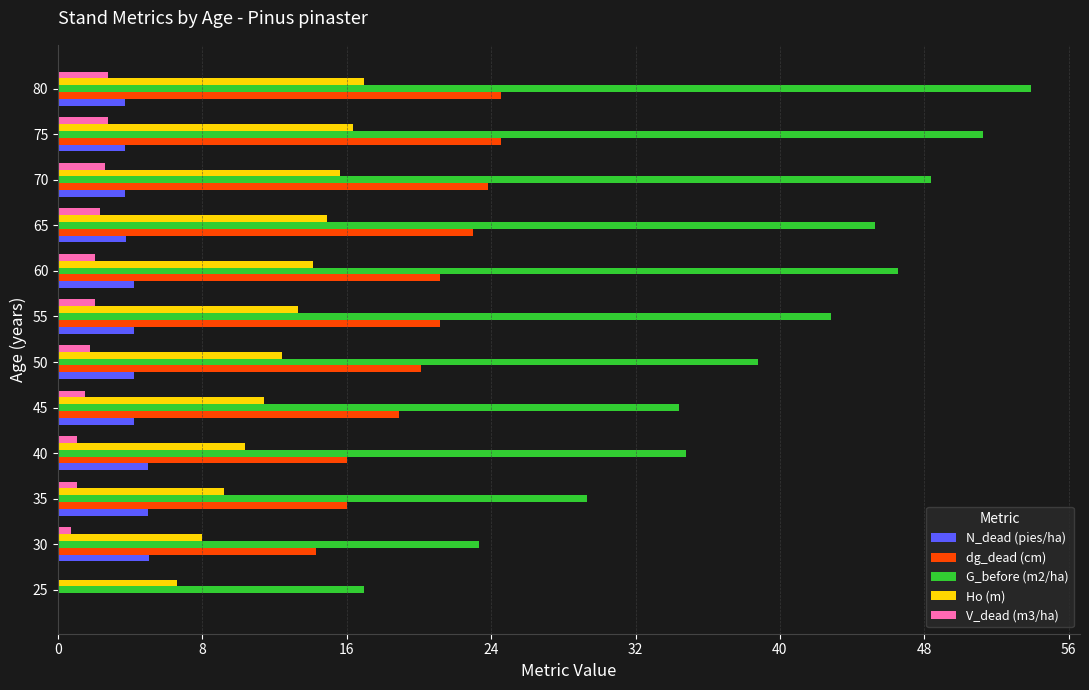

Which series has the largest total across all categories?

G_before (m2/ha)